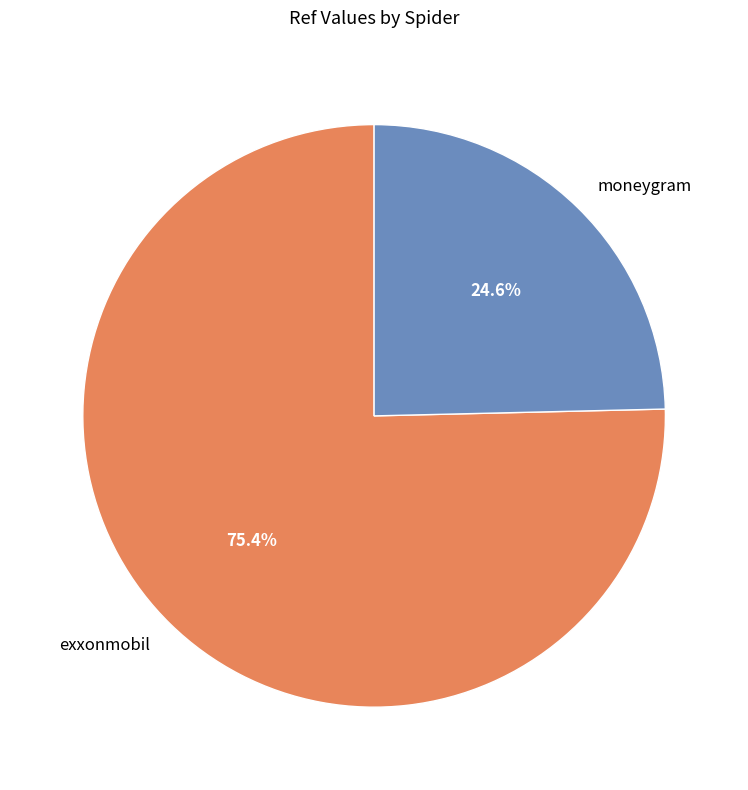

Count the number of slices in the pie.

2